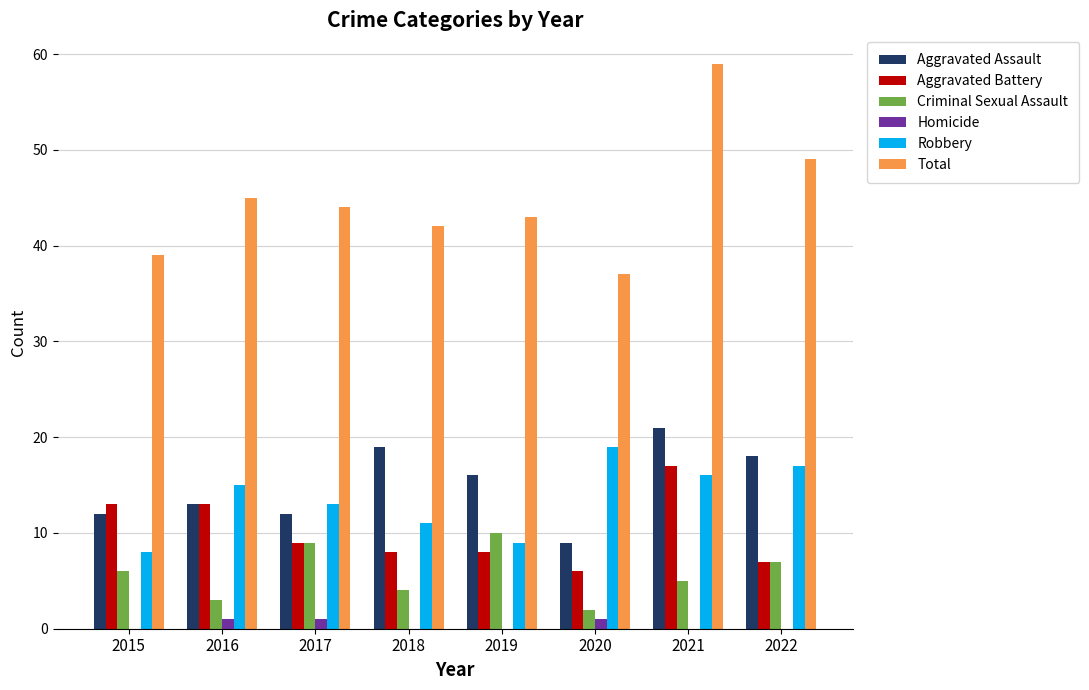

The Homicide series shows 0 at 2018. True or false?

True